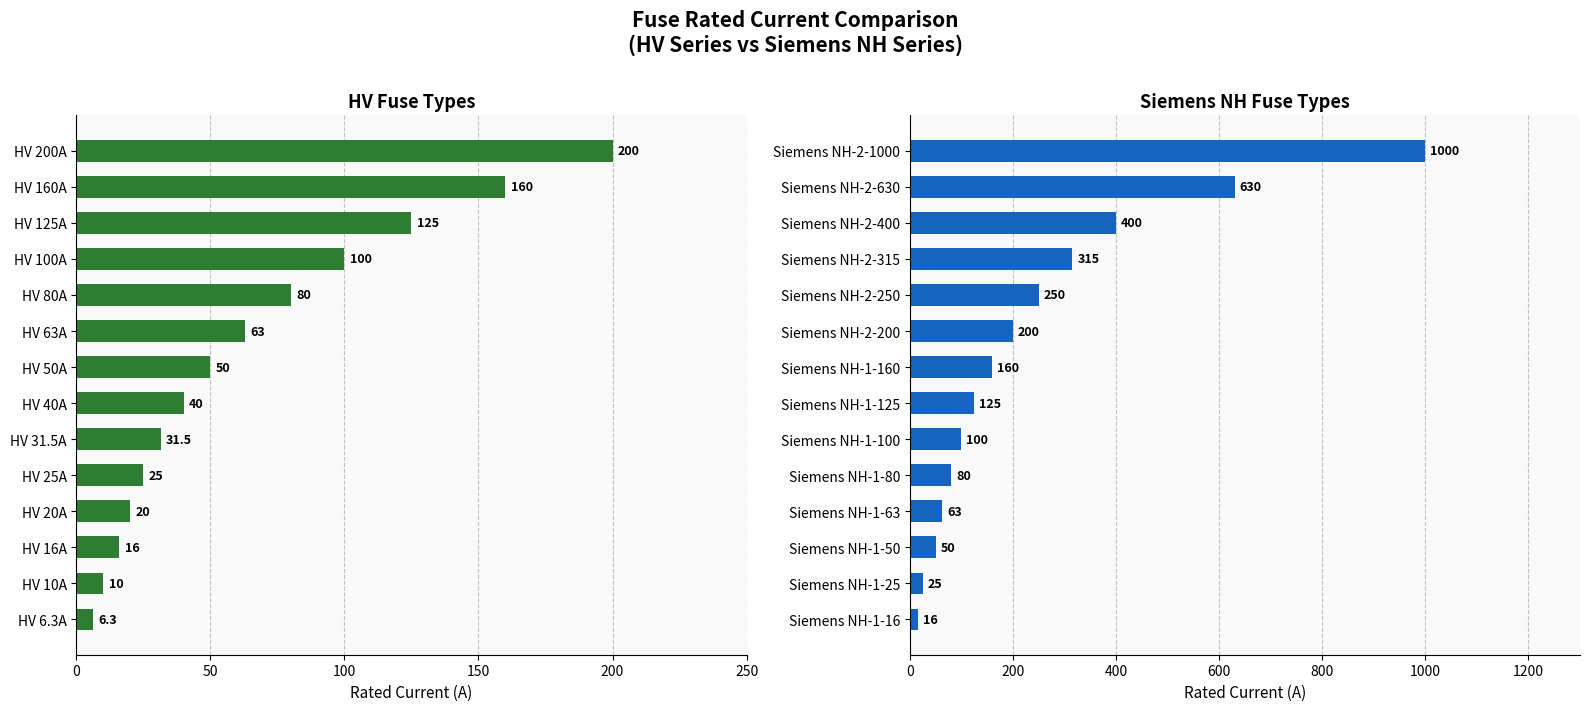

What is the greatest value displayed?

1000